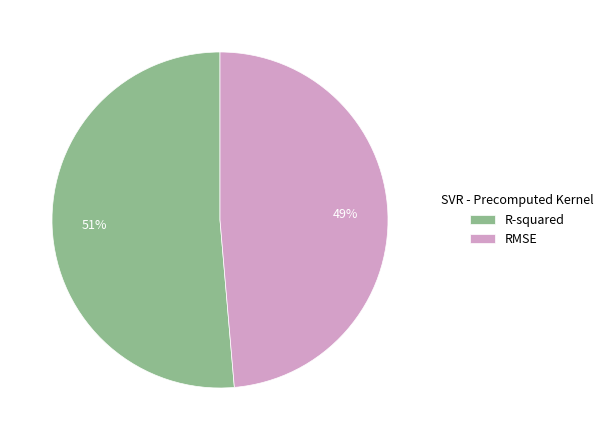

To the nearest percent, what percentage of the pie is R-squared?

51%